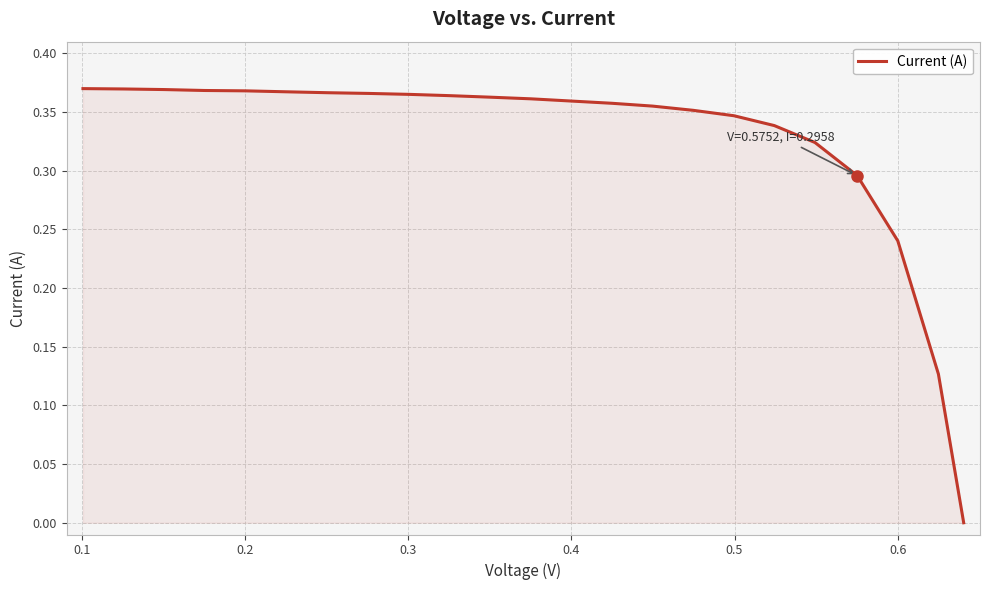

Does the chart have visible grid lines?

Yes